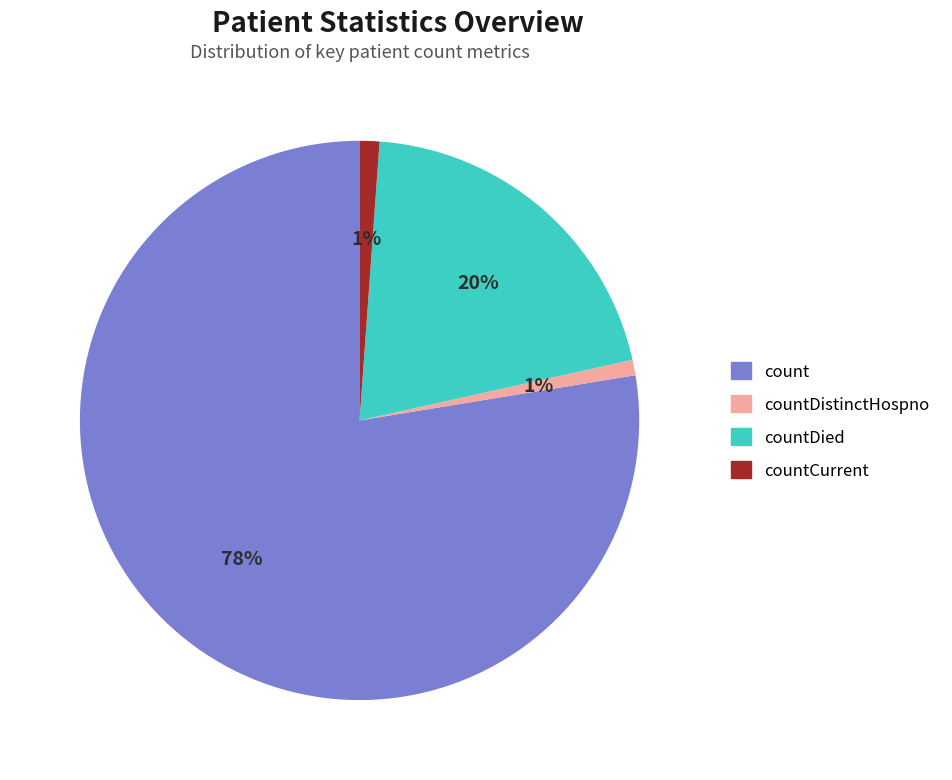

How many slices are in this pie chart?

4